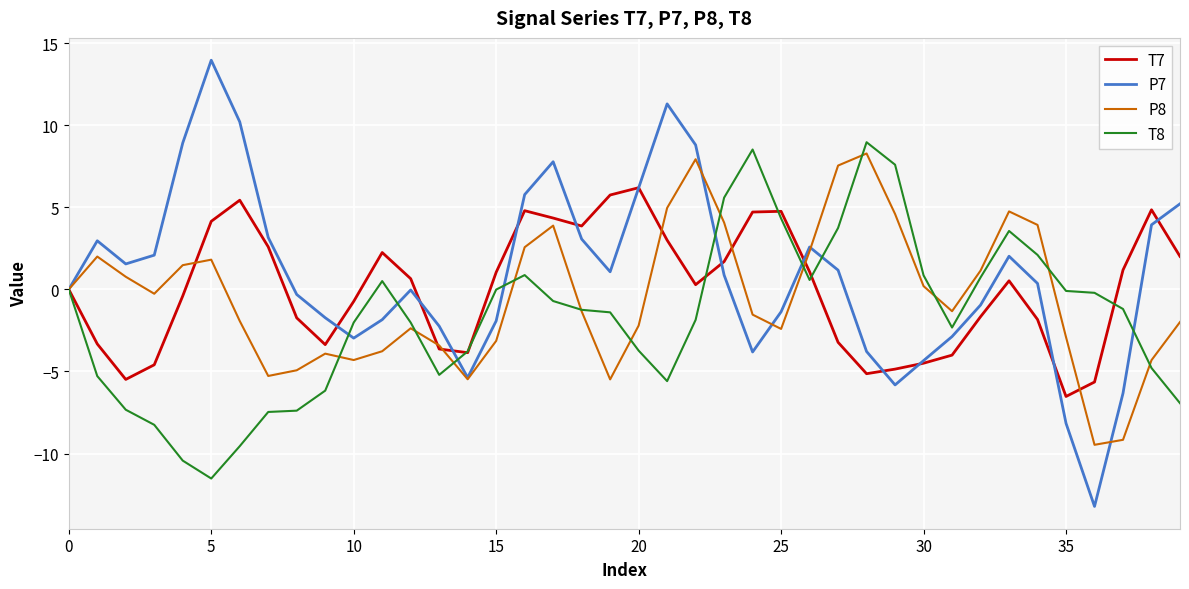

What is the lowest value of the T7 series?

-6.5